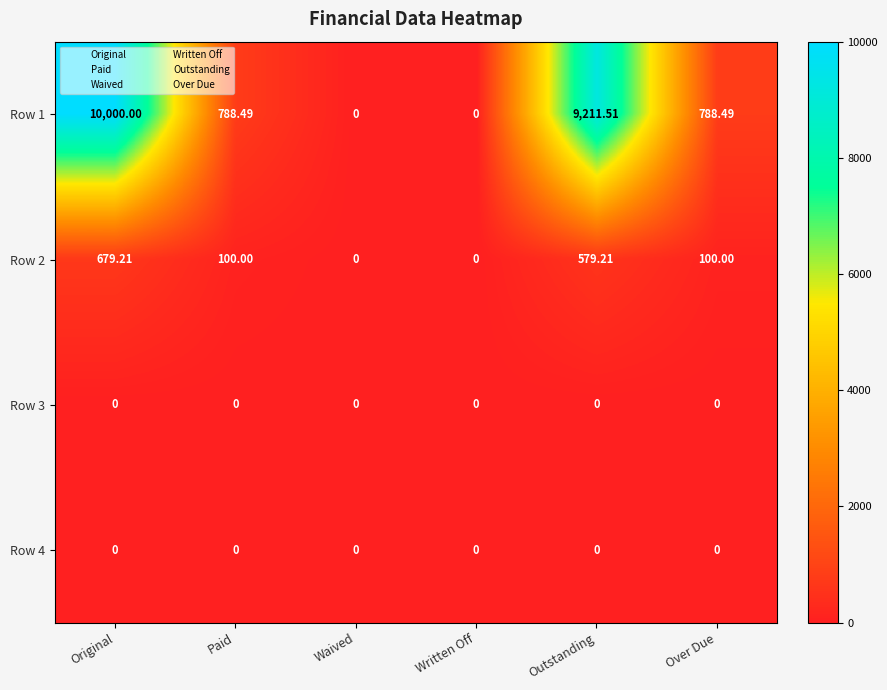

Which category has the highest value across all series?

Original